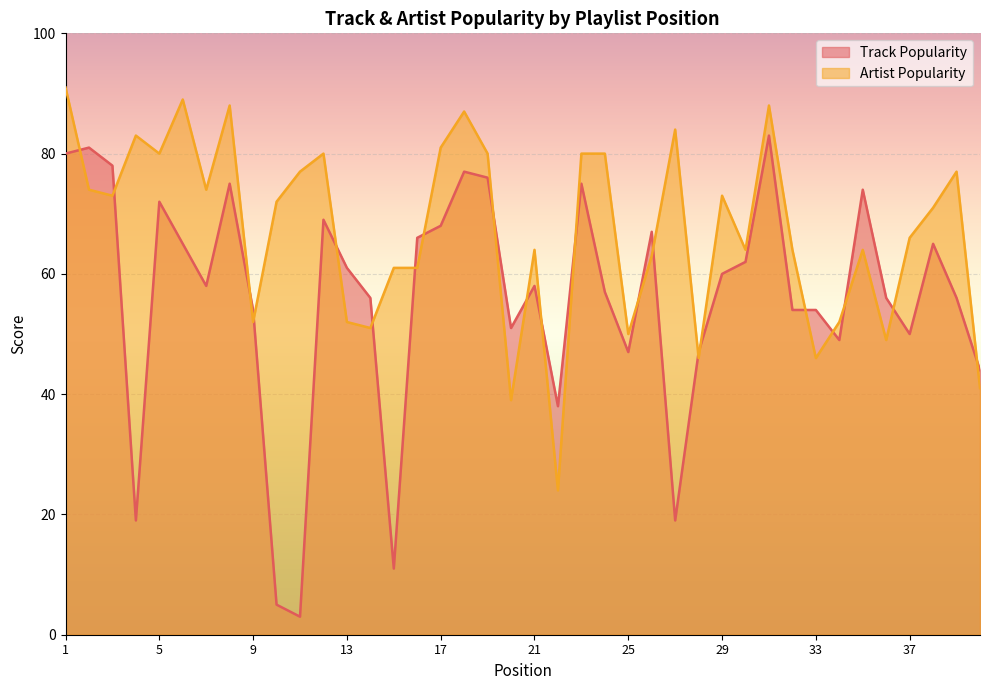

Read the Artist Popularity value at 28.

46